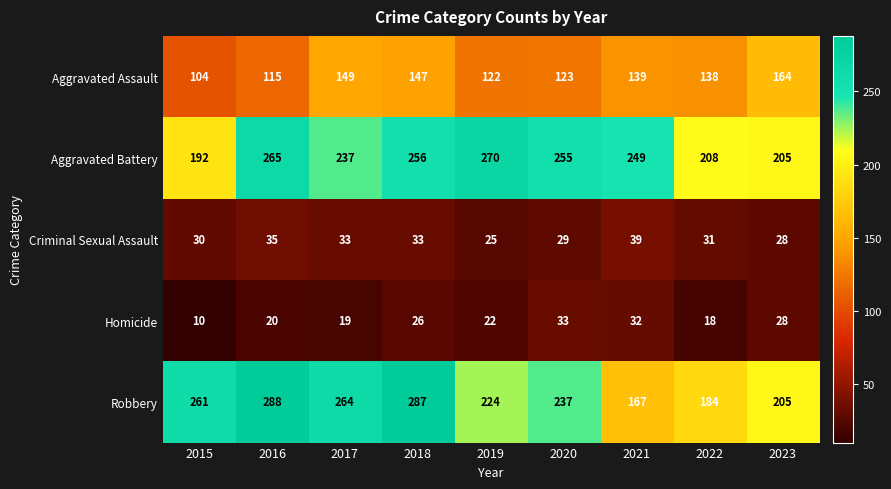

Which series changed the most between 2015 and 2021?

Robbery